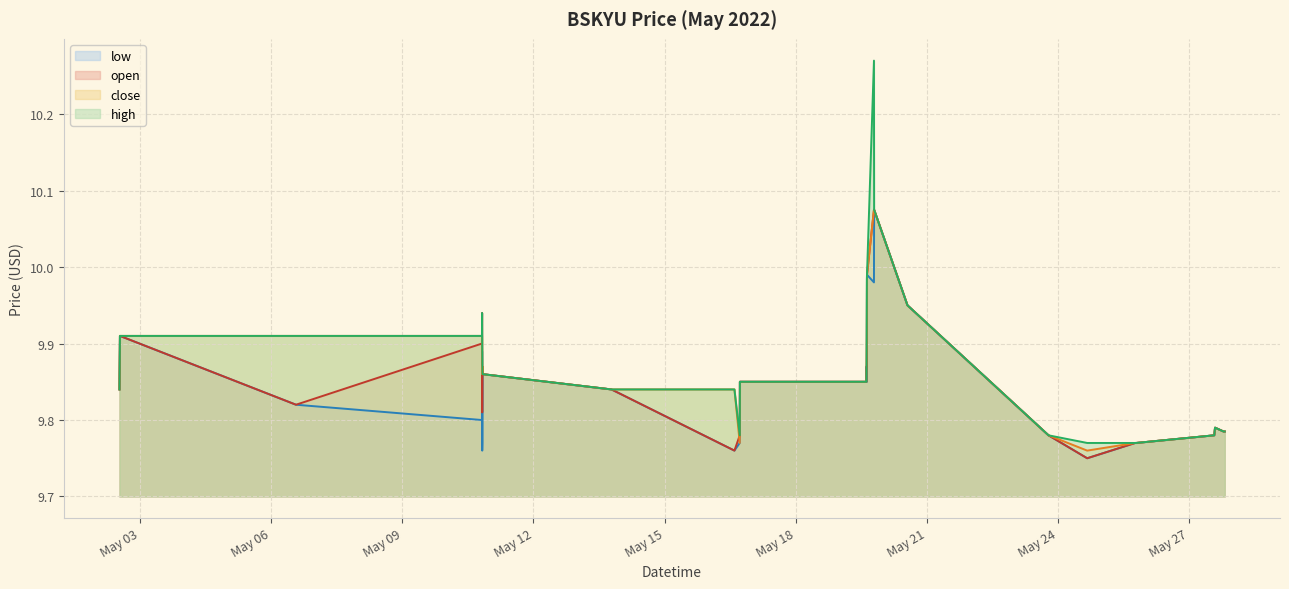

Which series has the largest range (max minus min)?

high